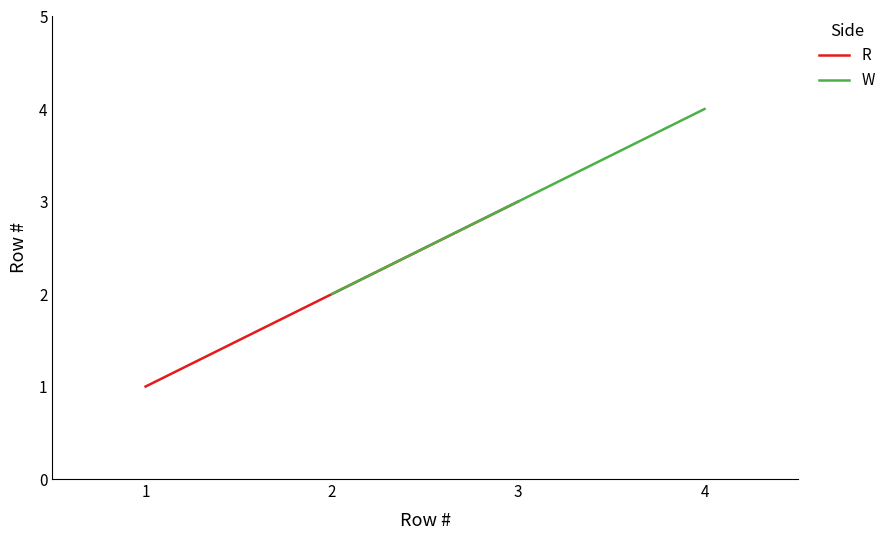

Does the chart display data point markers on the line(s)?

No